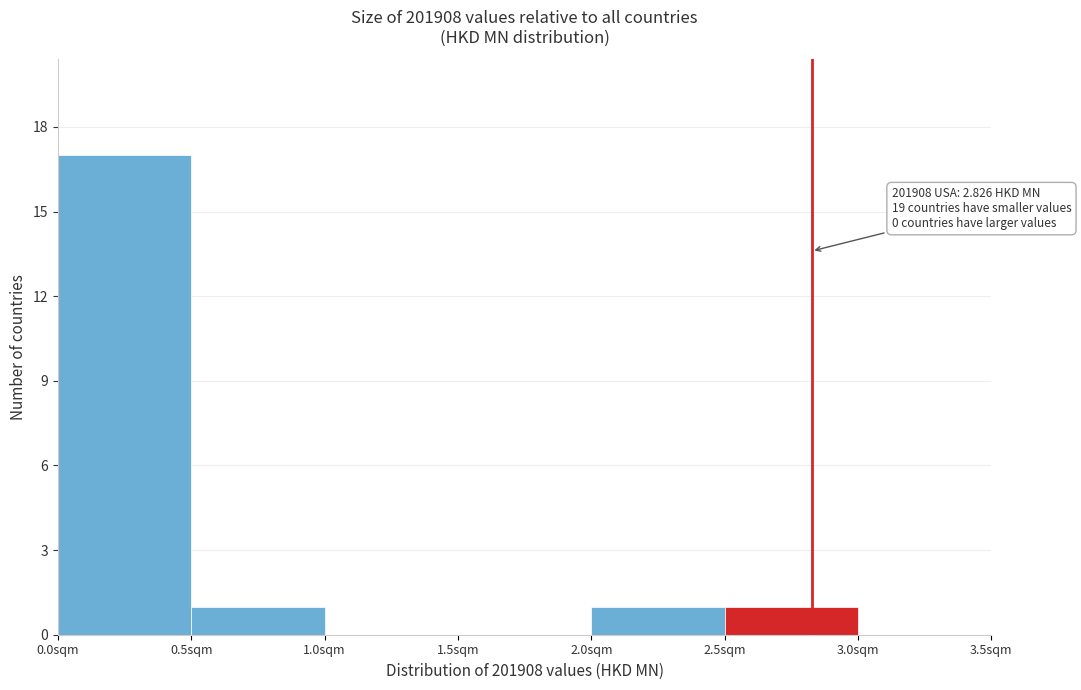

Which range on the x-axis has the tallest bar?

0.0 to 0.5